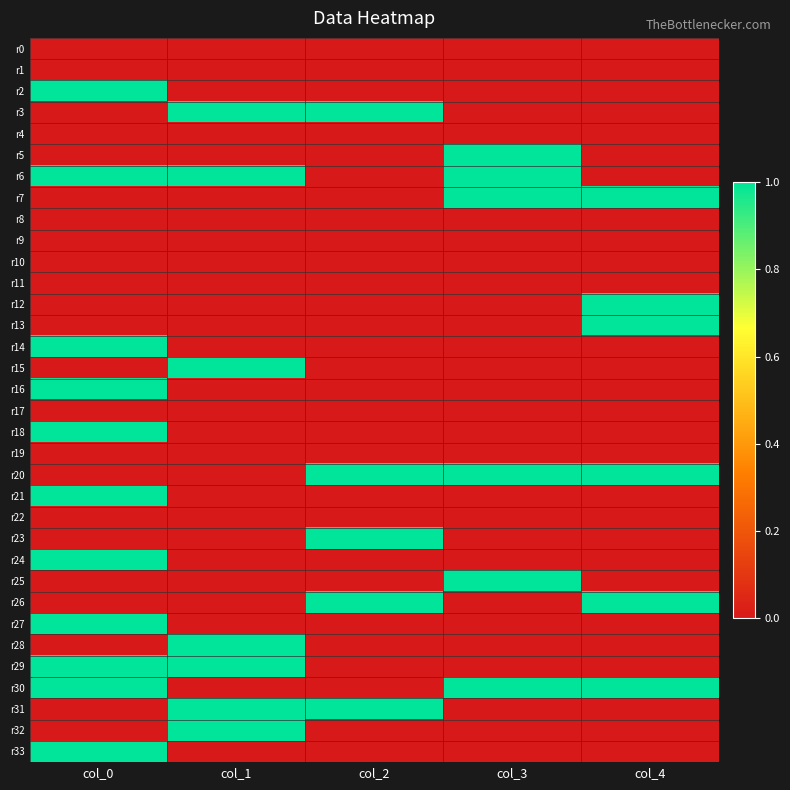

Between col_4 and col_2, which is larger?

col_4